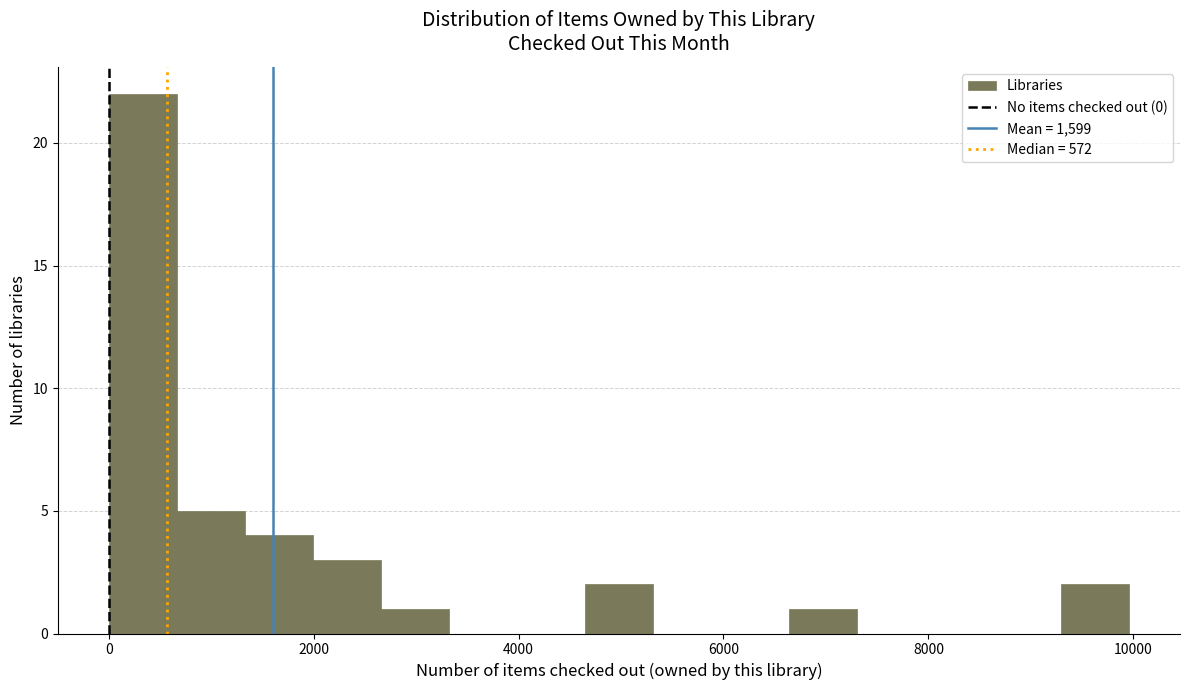

Read against the x-axis, roughly where is the centre of the tallest bar?

400